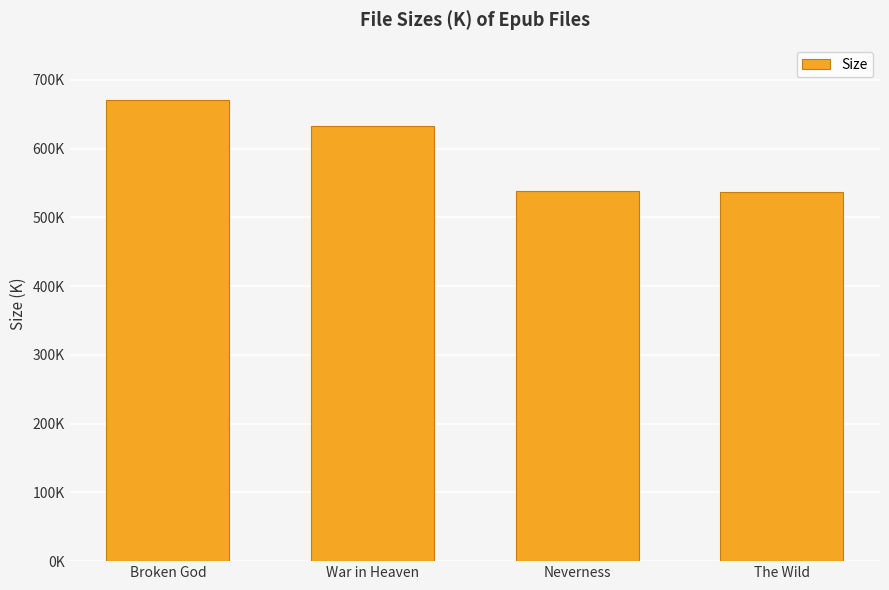

Count the number of values greater than 633.

2